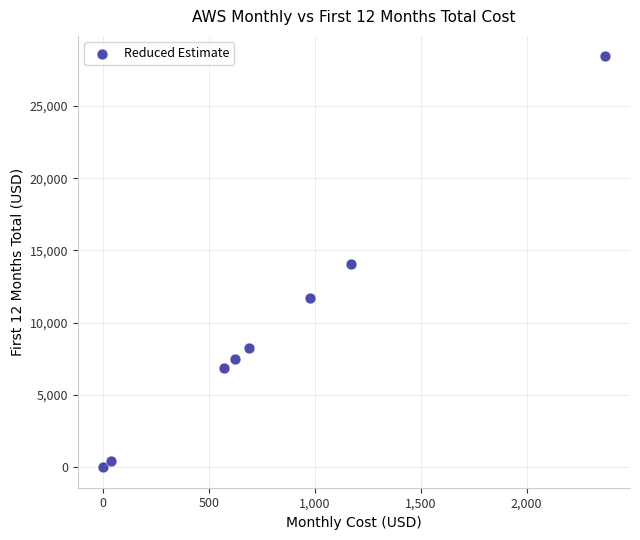

What is the average Y value?

9651.1